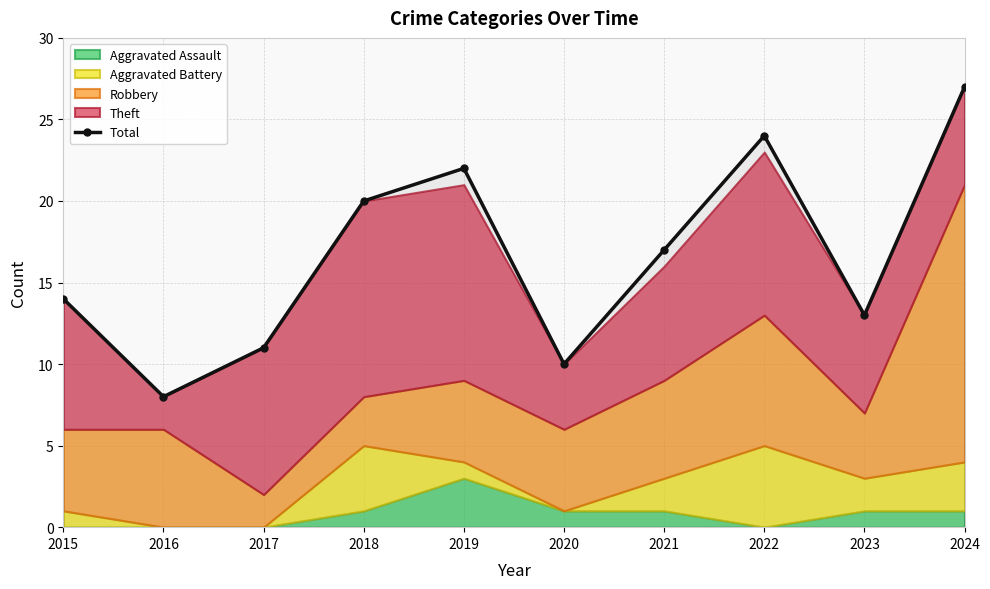

How many data points are above 17?

4